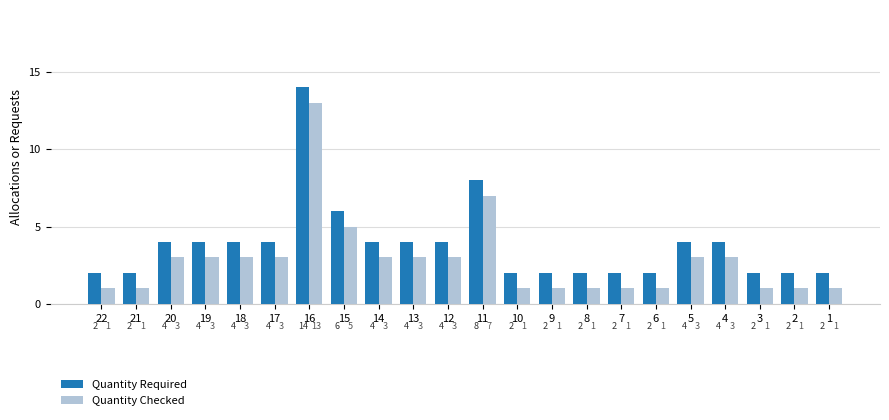

Does the chart contain stacked bars?

No